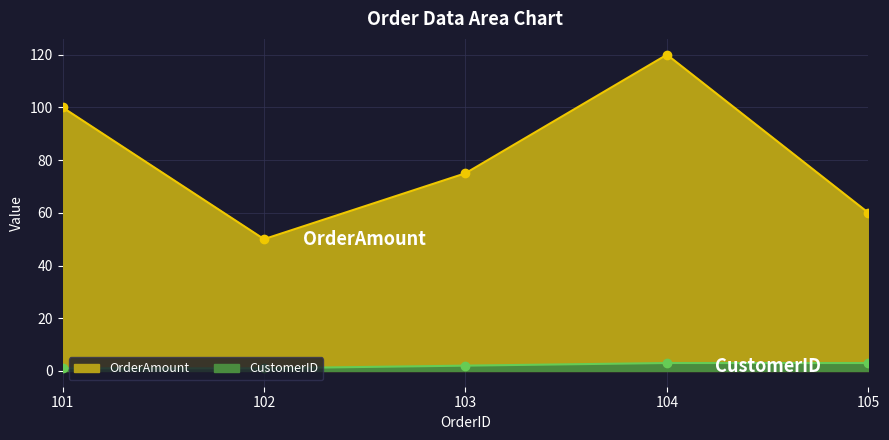

True or false: OrderAmount and CustomerID intersect in this chart.

False